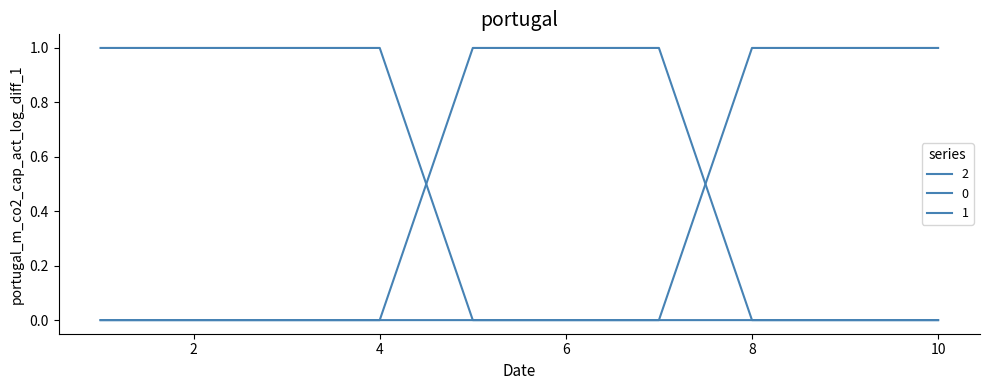

Reading left to right, extract all data points from this chart.

0: 0	0	0	0	1	1	1	0	0	0
1: 0	0	0	0	0	0	0	1	1	1
2: 1	1	1	1	0	0	0	0	0	0